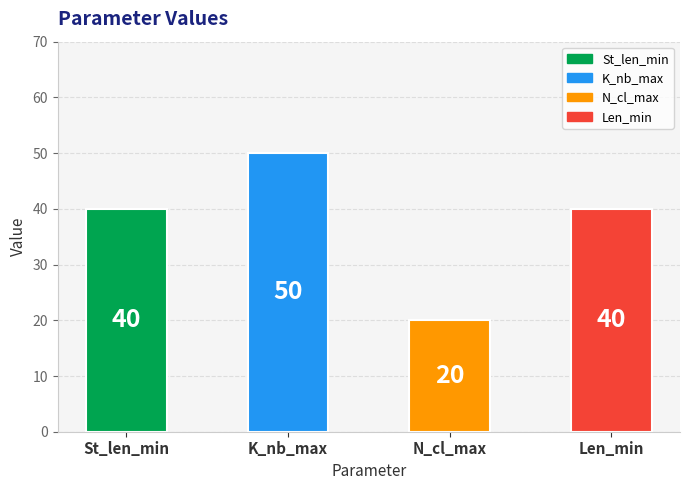

Read the value at N_cl_max, to the nearest 10.

20